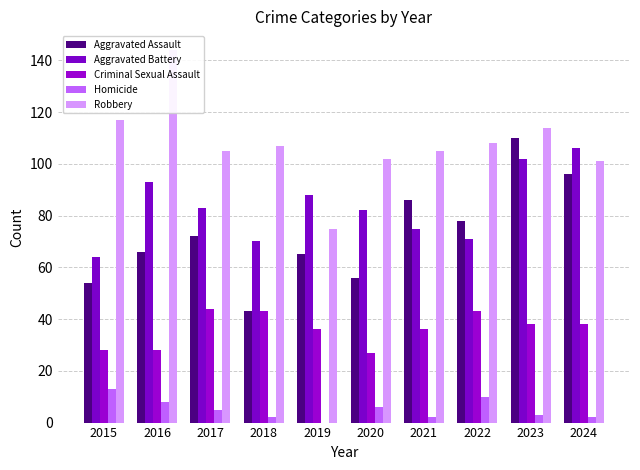

Where is Homicide nearest to the value 6?

2020